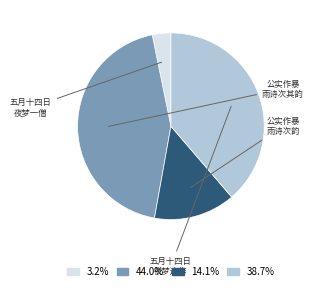

Does any single category account for the majority?

No